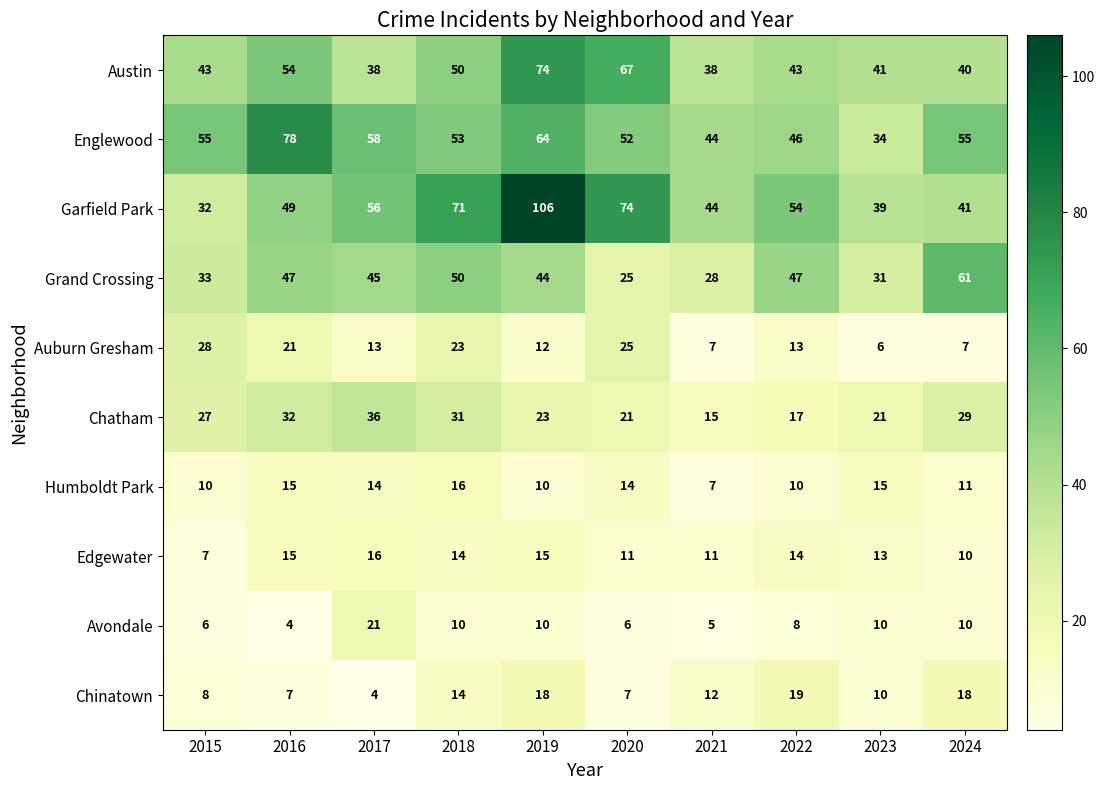

What is the highest value of the Englewood series?

78